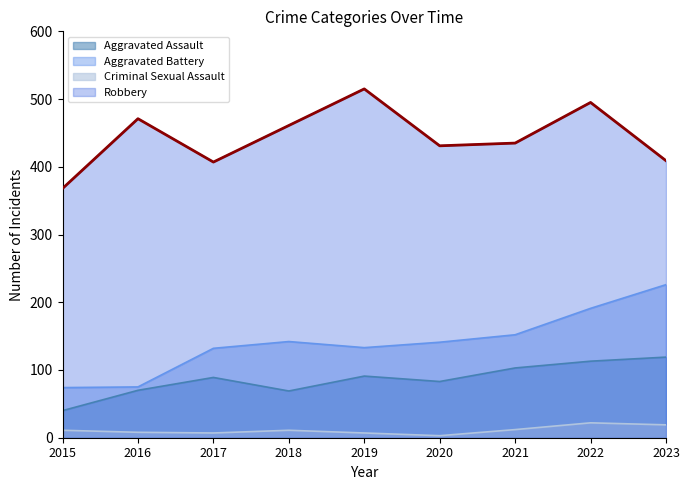

True or false: Criminal Sexual Assault and Aggravated Assault cross at least once.

False